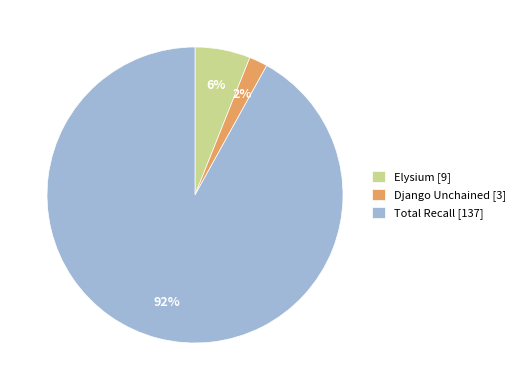

Rank the categories by value from lowest to highest.

Django Unchained [3], Elysium [9], Total Recall [137]